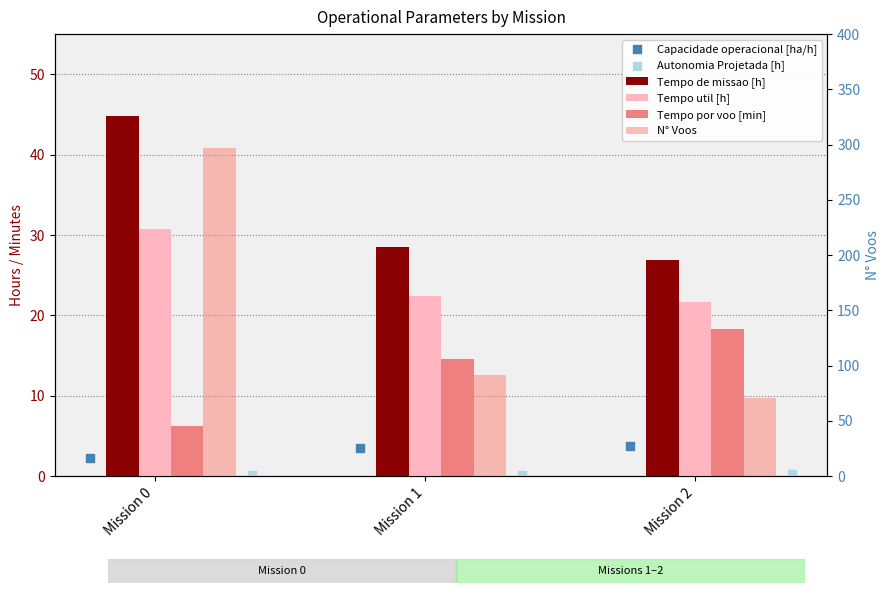

Which series has the largest total across all categories?

N° Voos